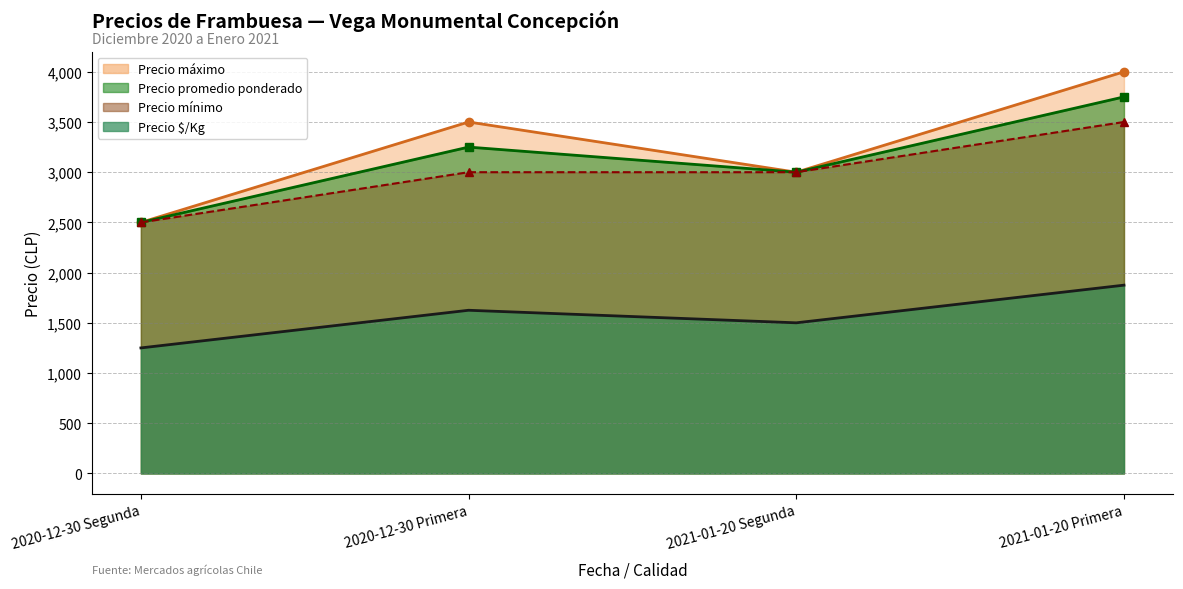

True or false: Precio máximo and Precio $/Kg cross at least once.

False